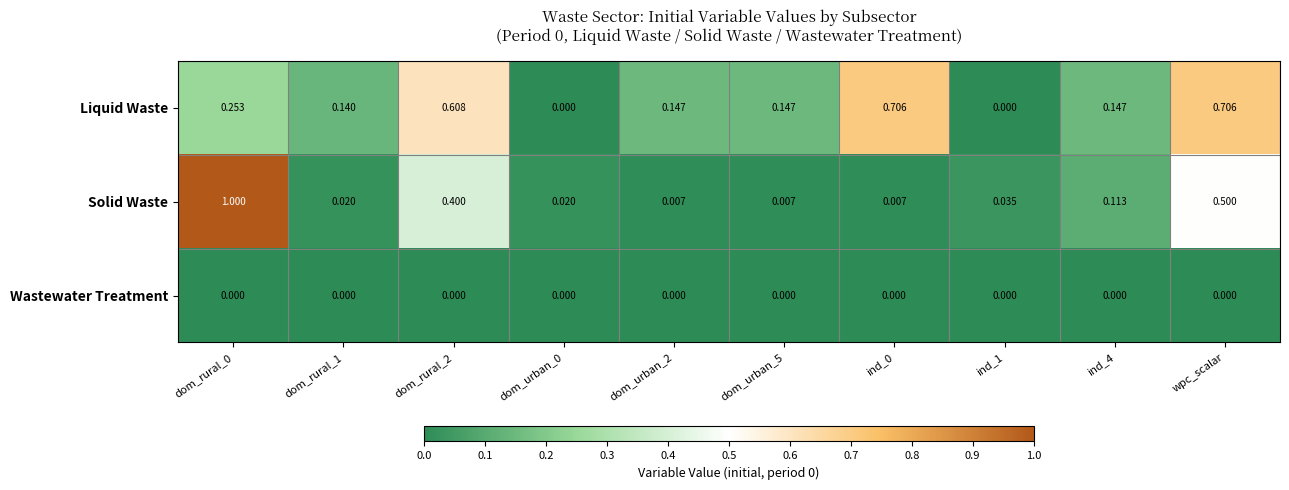

At how many categories does at least one series exceed 0?

10